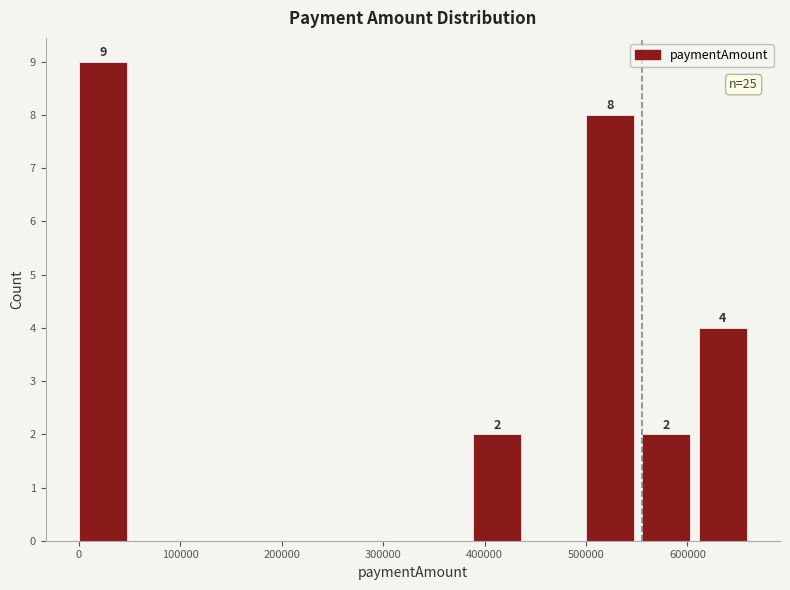

Over which range of the x-axis is the bar tallest?

0 to 60000